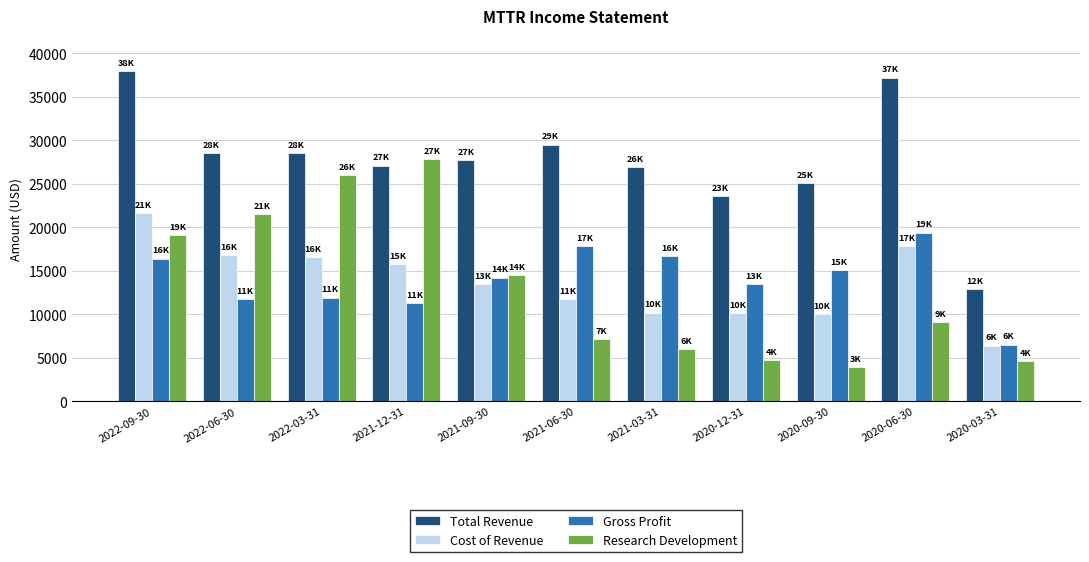

What are all the series names shown in the legend?

Total Revenue, Cost of Revenue, Gross Profit, Research Development